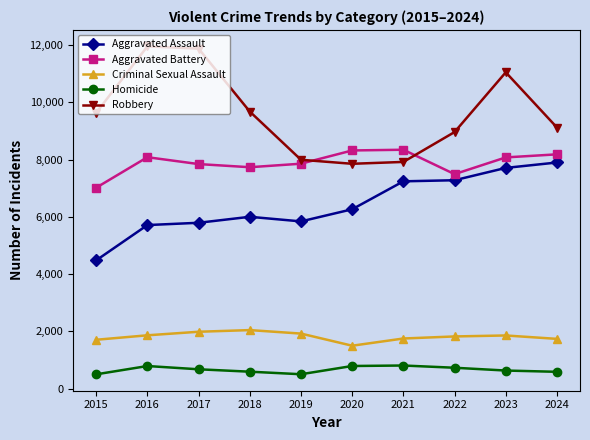

Does the chart display data point markers on the line(s)?

Yes